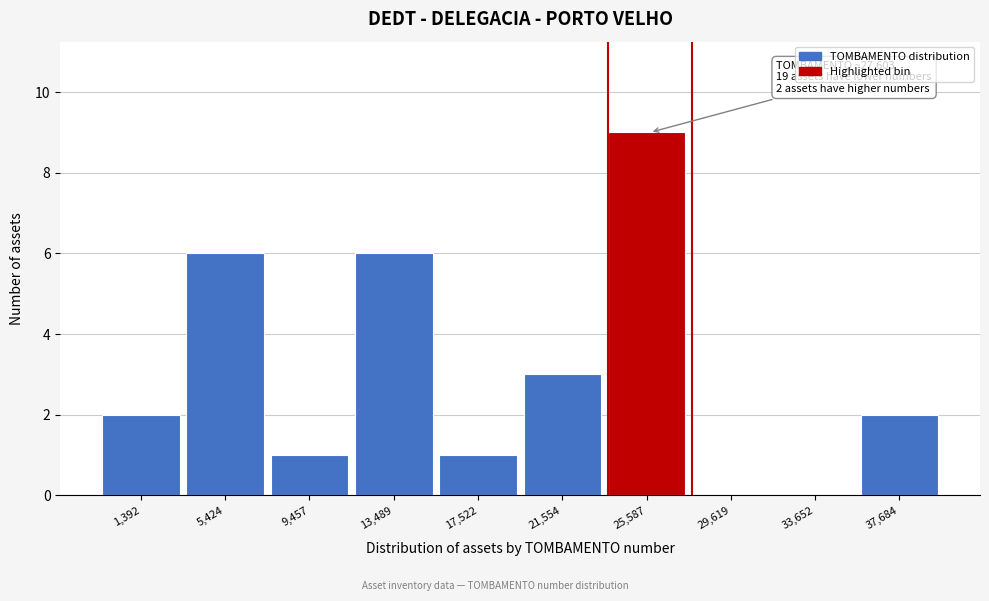

Reading left to right, extract all data points from this chart.

1,392=2	5,424=6	9,457=1	13,489=6	17,522=1	21,554=3	25,587=9	29,619=0	33,652=0	37,684=2